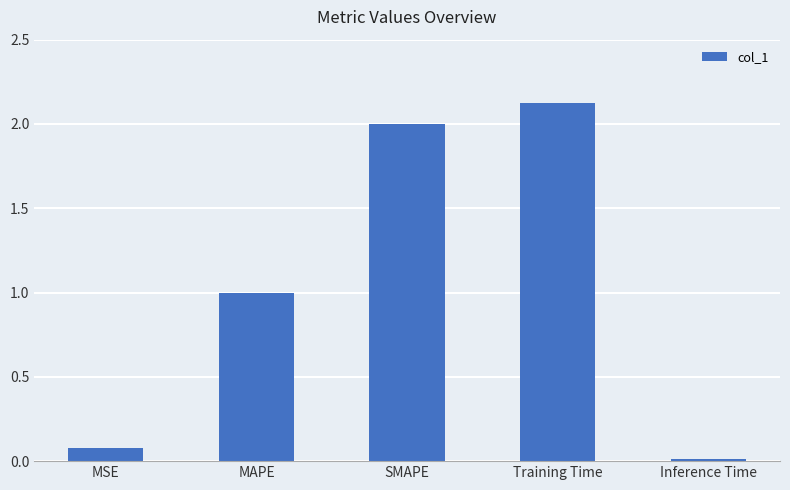

What is the change in value from MAPE to Inference Time?

-1.0